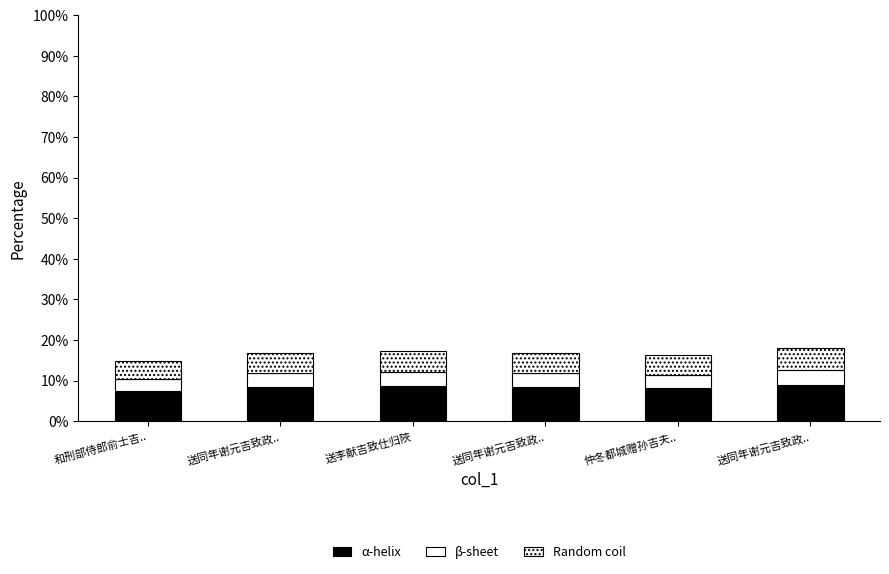

Does the chart contain any negative values?

No